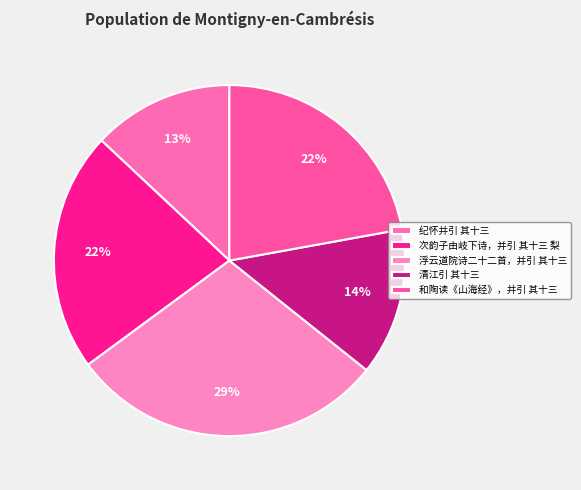

Is the sum of 次韵子由岐下诗，并引 其十三 梨 and 纪怀并引 其十三 greater than half?

No